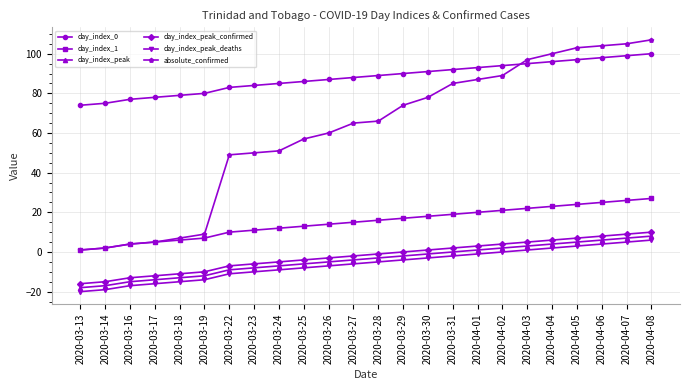

True or false: day_index_peak has a value of -5 at 2020-03-19.

False